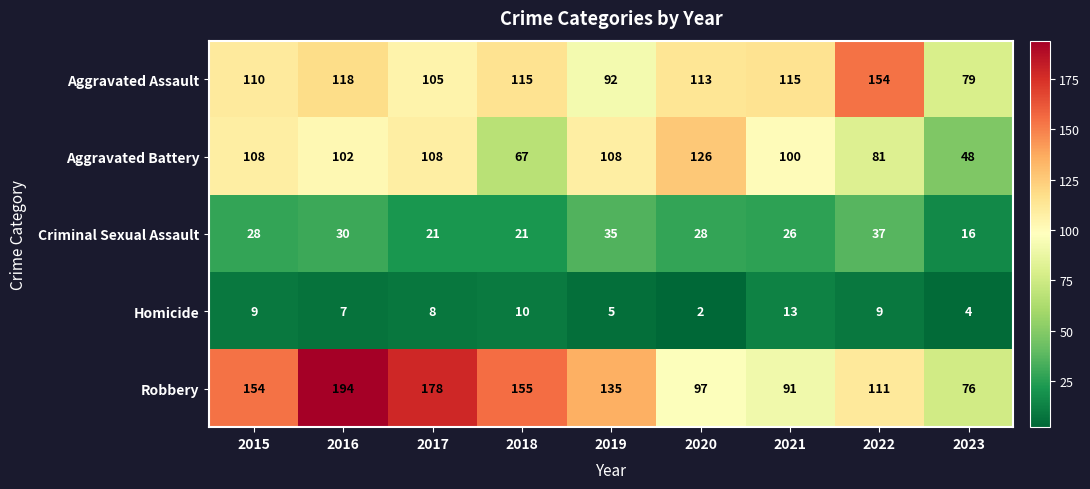

True or false: Aggravated Assault has a value of 110 at 2015.

True